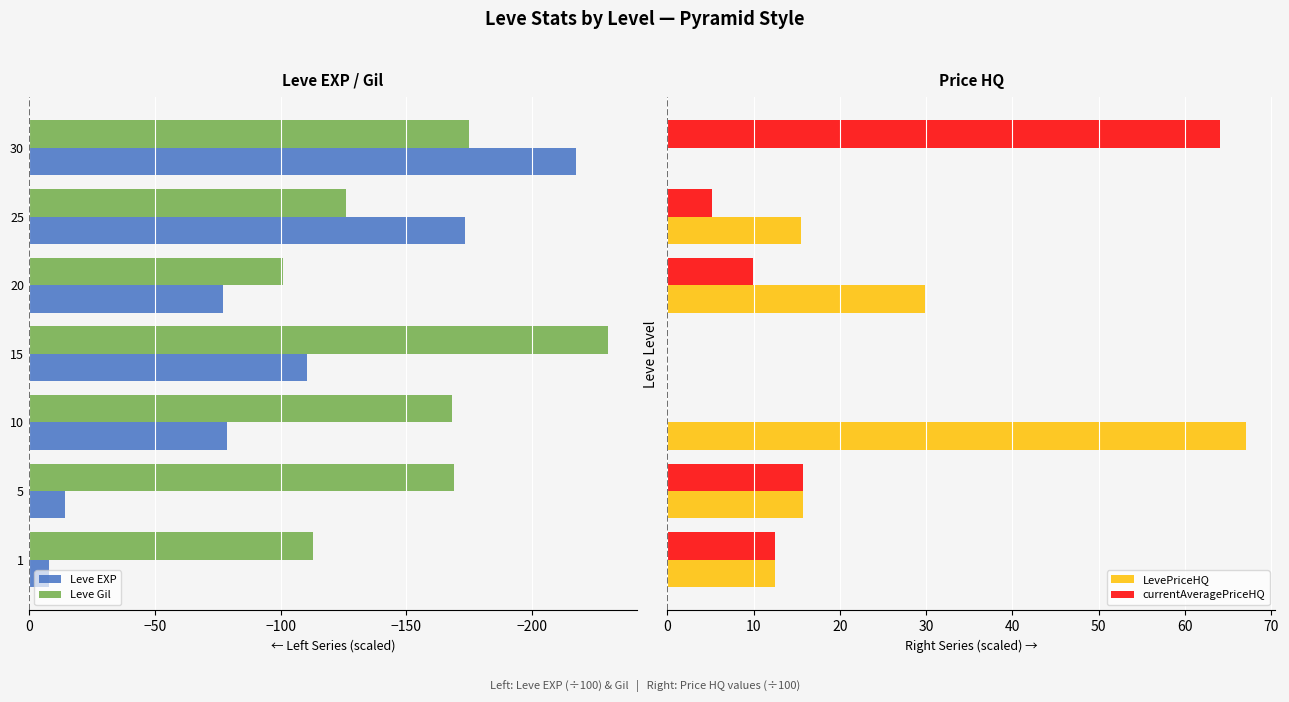

The value of Leve Gil at 30 is -175.0. True or false?

True